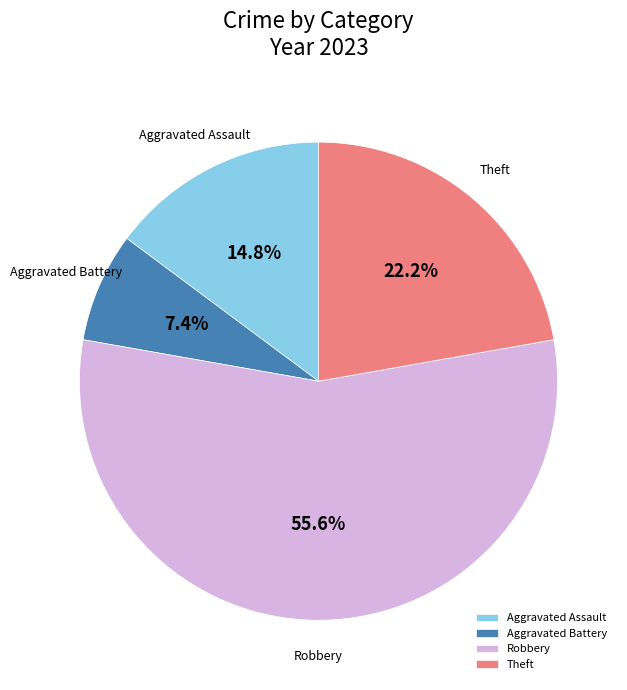

To the nearest percent, what is the average slice percentage?

25%